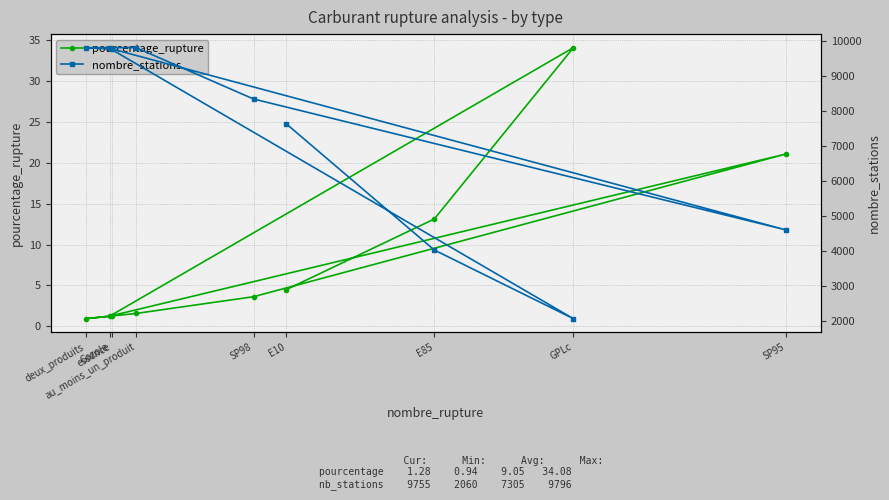

The value of pourcentage_rupture at SP98 is 5.3. True or false?

False